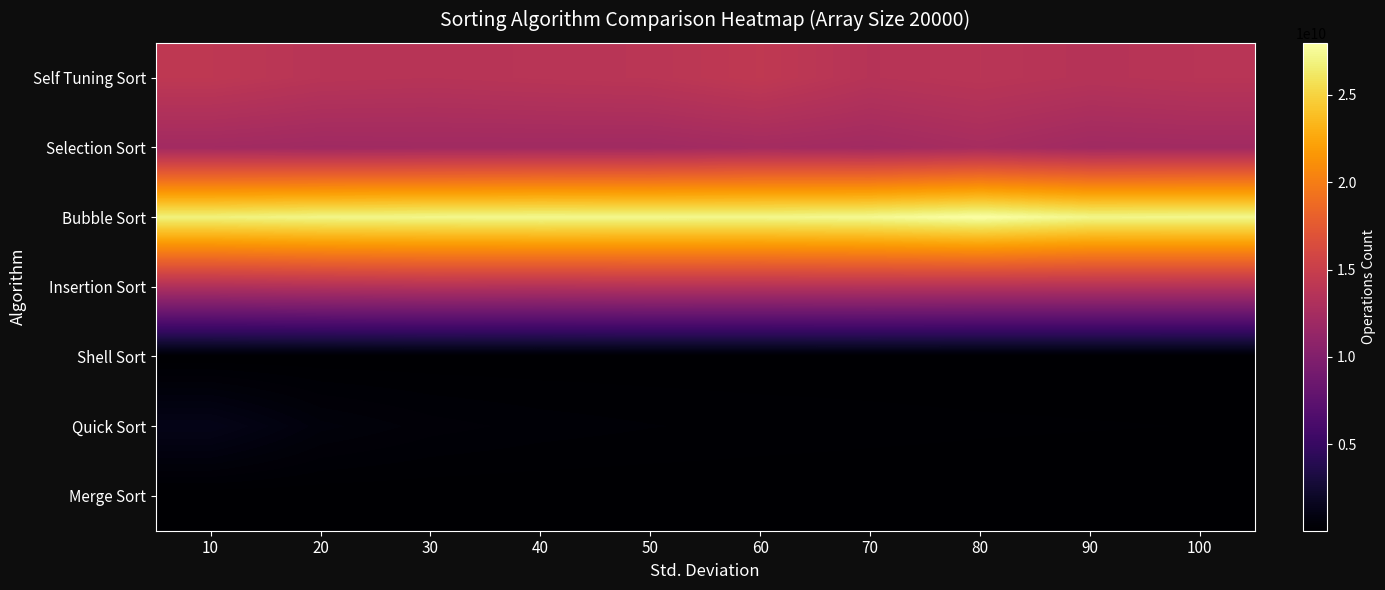

How many series are shown in this chart?

7